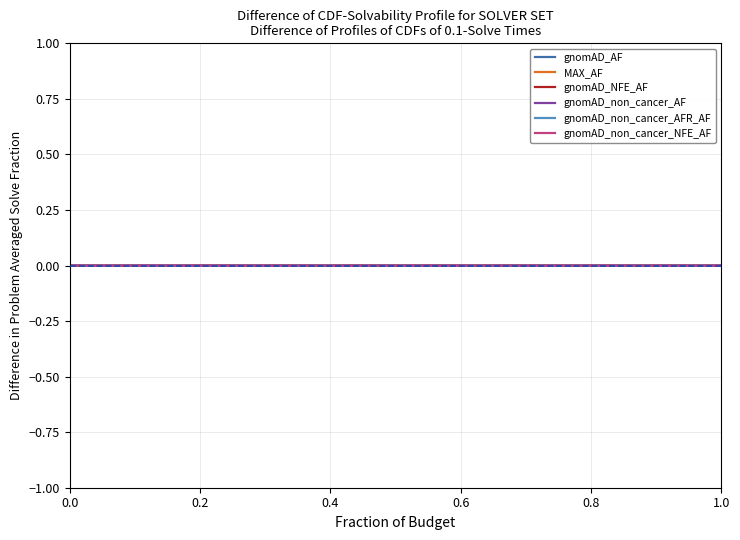

At which category does MAX_AF reach its first local valley?

1.0